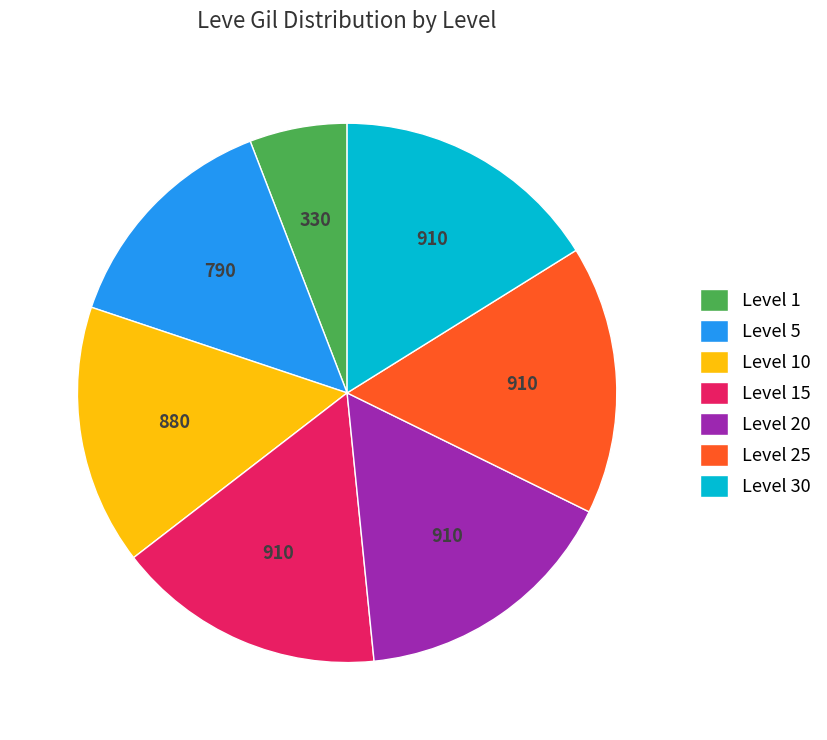

Do Level 5 and Level 10 together represent more than half of the pie?

No